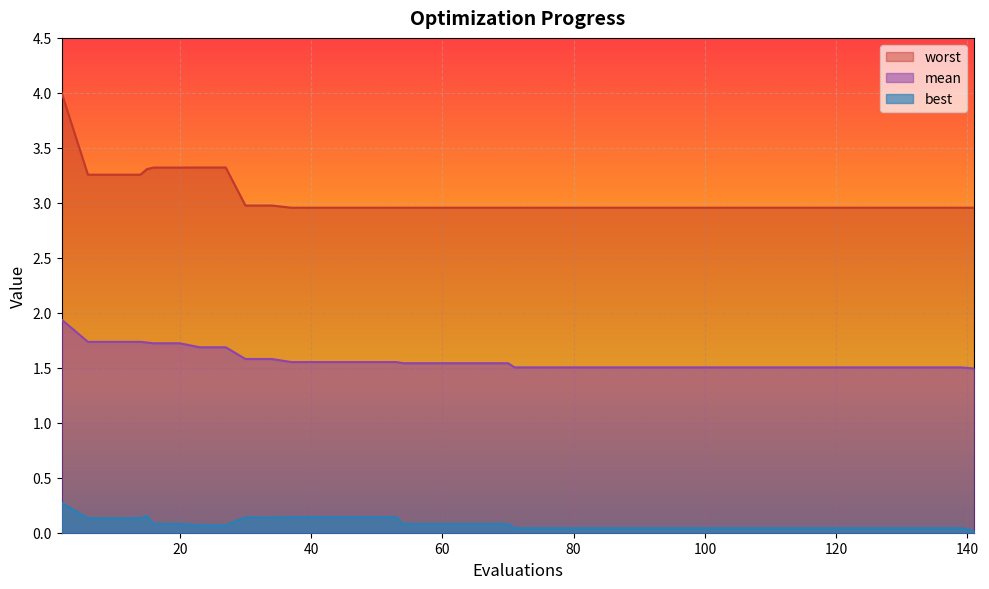

True or false: best and mean intersect in this chart.

False